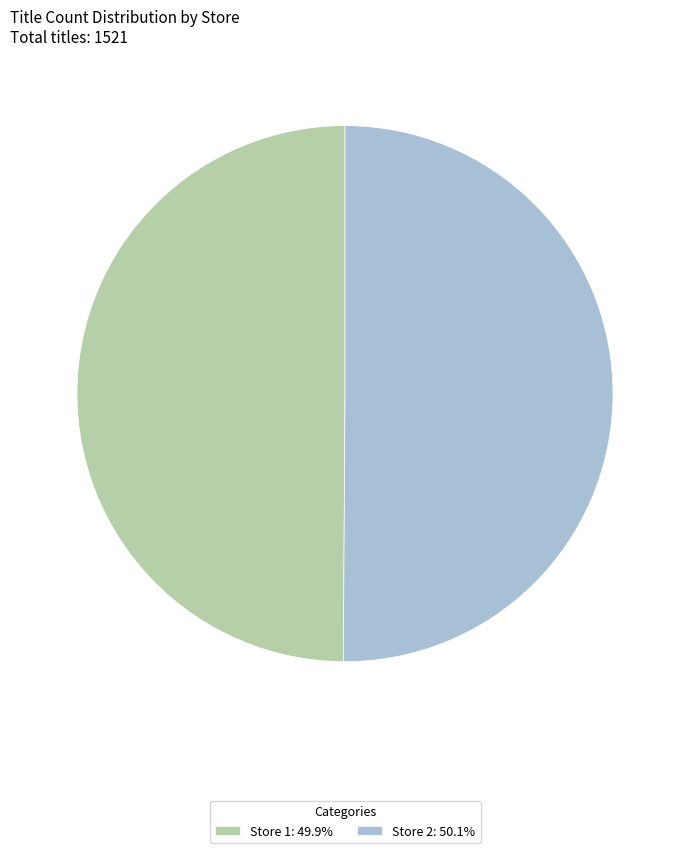

How many slices are in this pie chart?

2